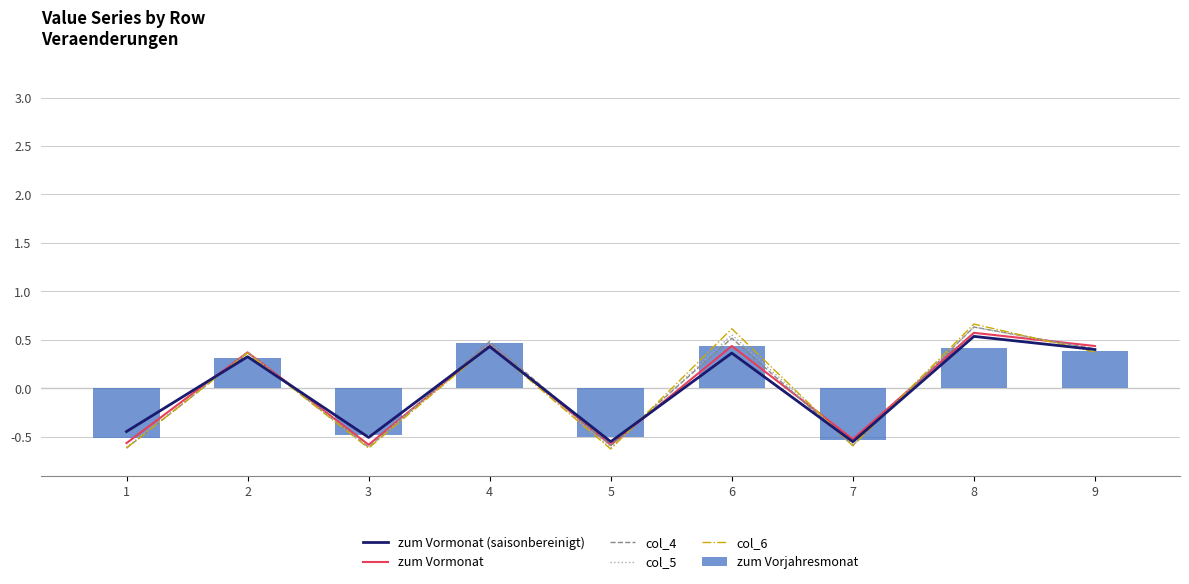

Which category has the lowest value in the col_6 series?

5